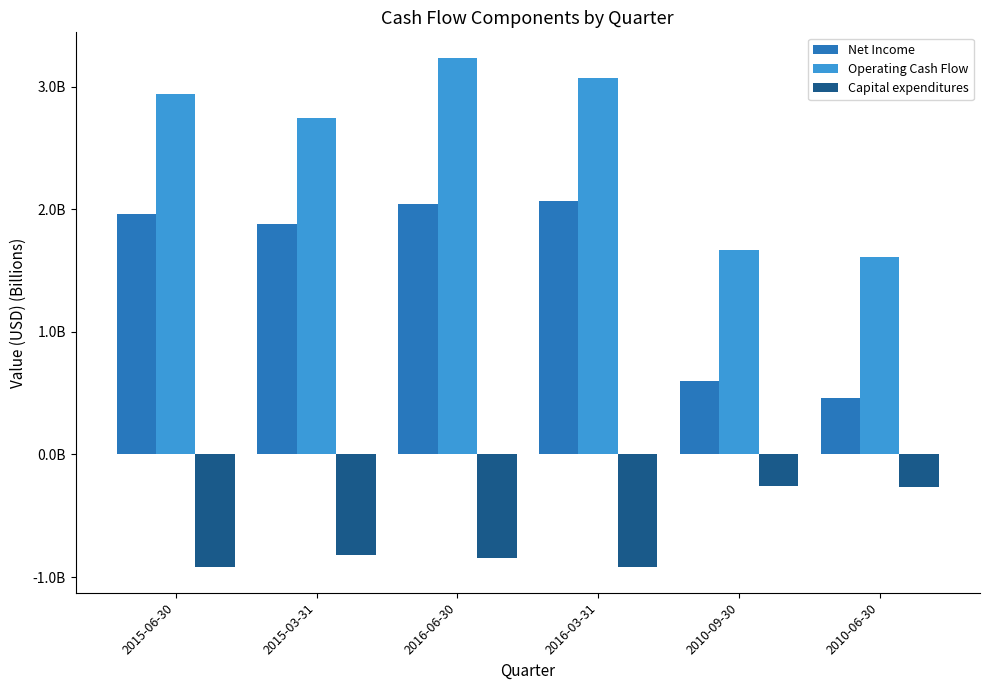

What are all the series names shown in the legend?

Net Income, Operating Cash Flow, Capital expenditures